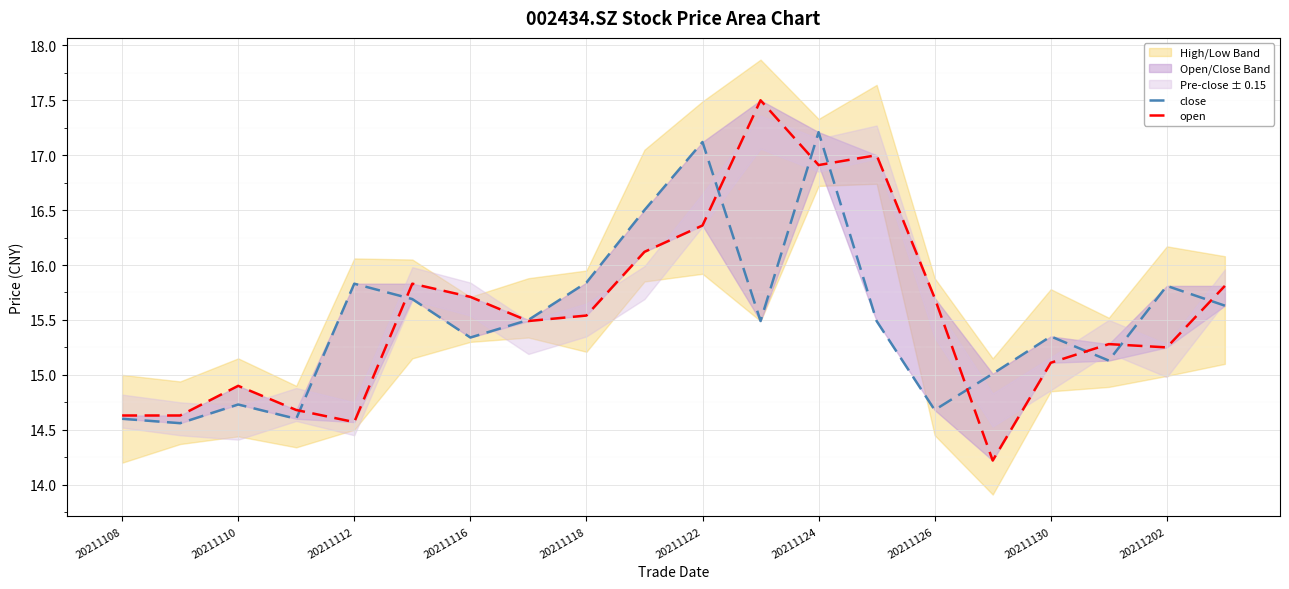

How many times do open and close cross each other?

10